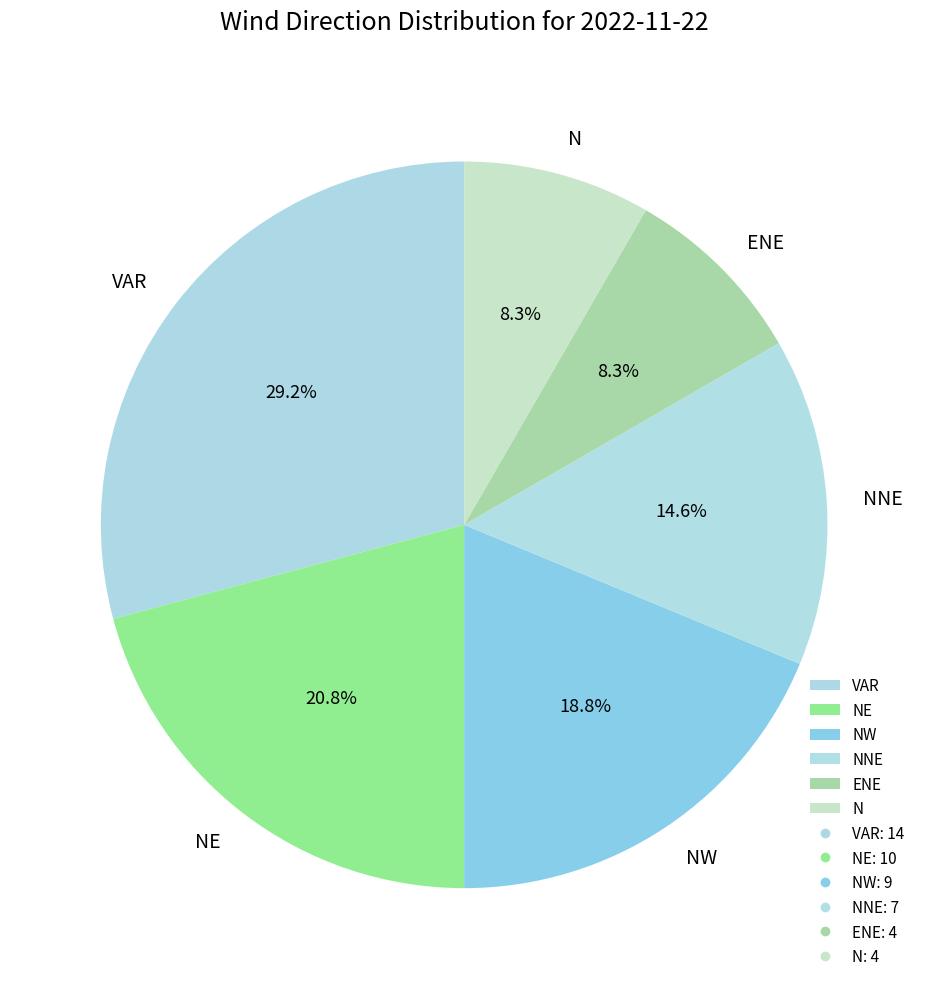

True or false: ENE accounts for 8% of the total.

True